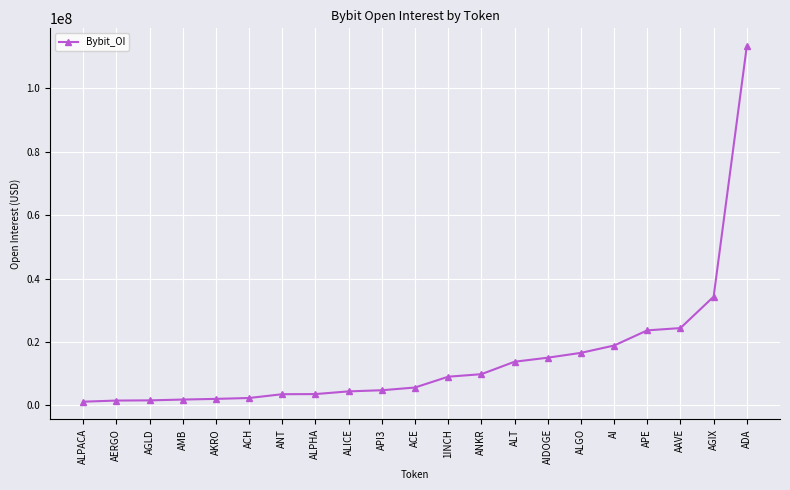

What is the maximum value shown in the chart?

113282647